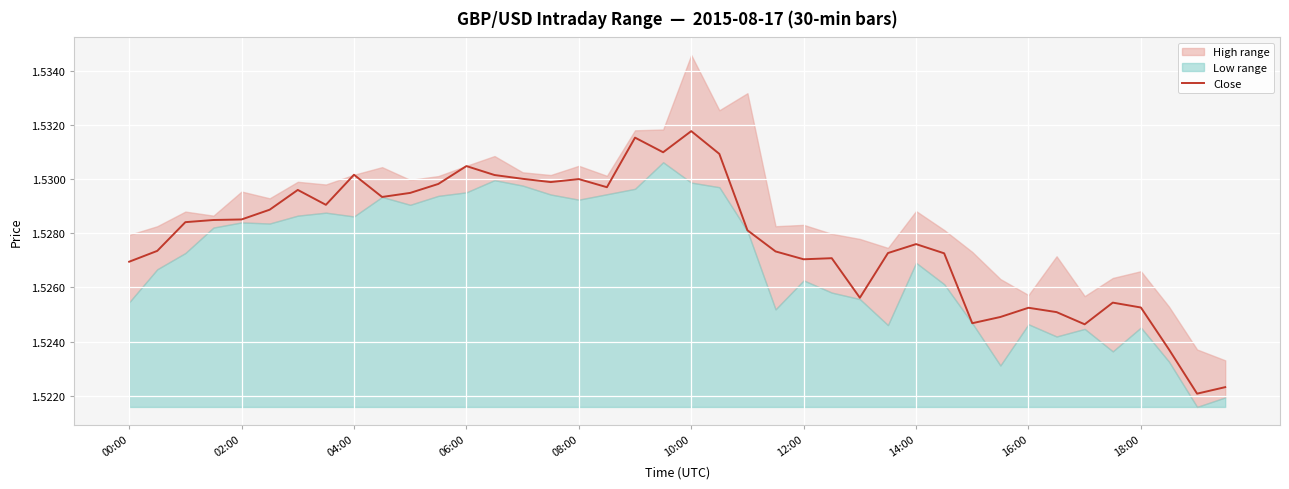

The value of Close at 04:00 is 2.3. True or false?

False